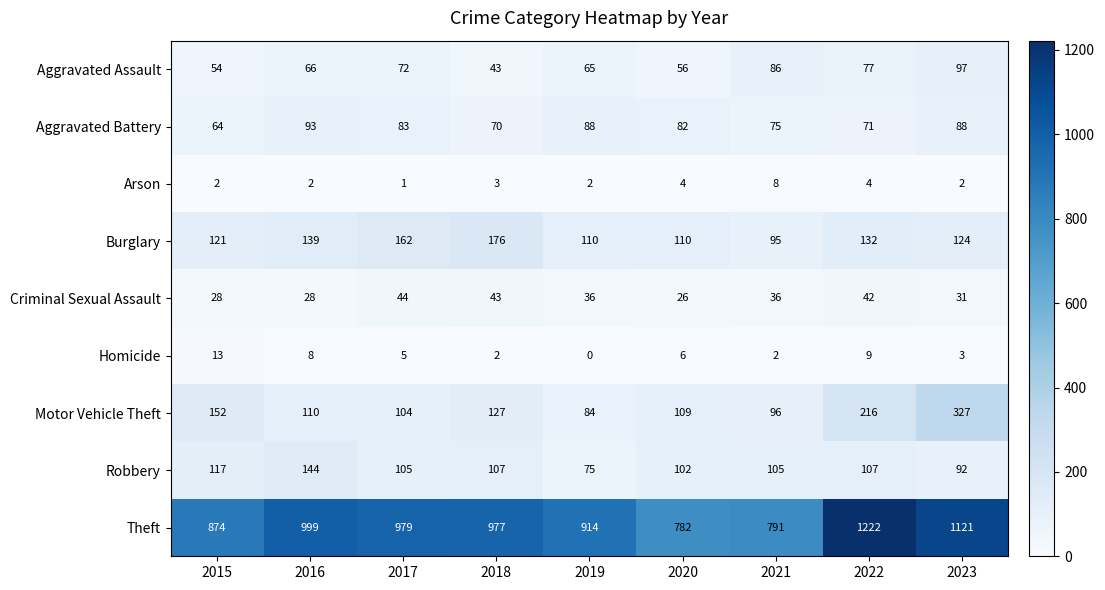

Which series has the widest spread of values?

Theft